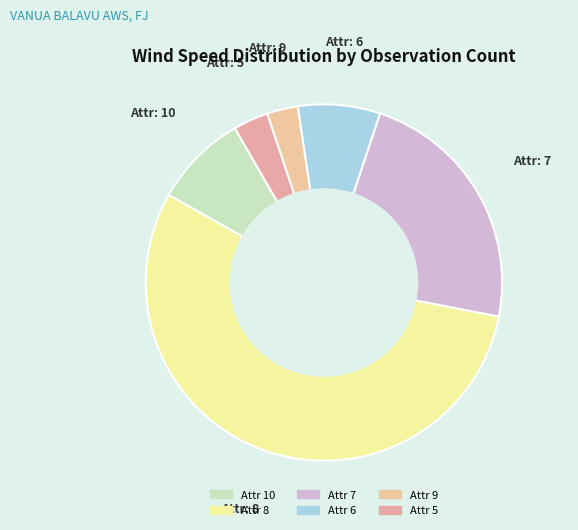

True or false: Attr: 7 accounts for 13% of the total.

False